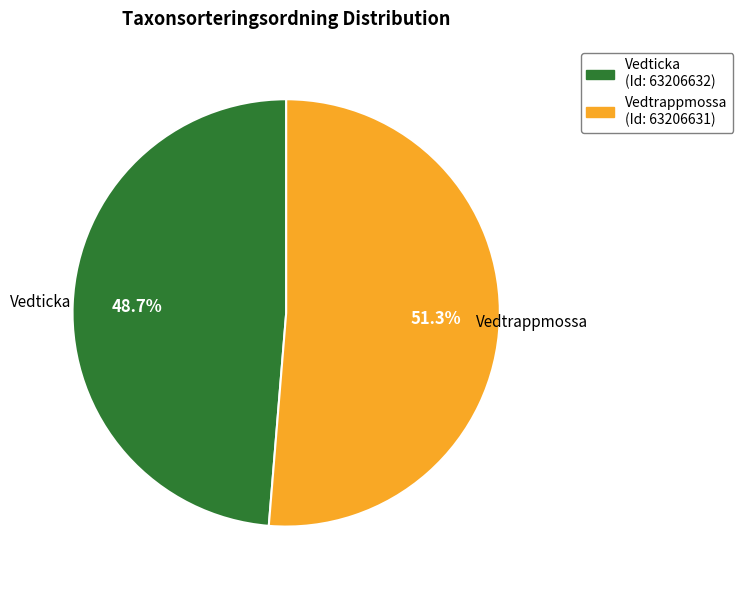

How many segments does this pie chart have?

2